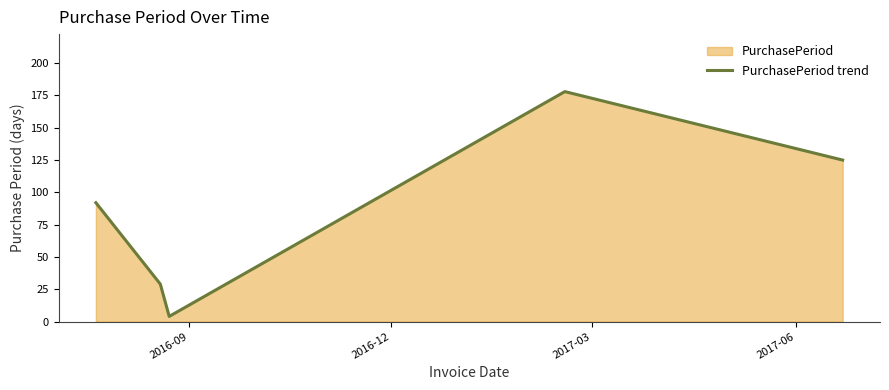

How many values are between 29 and 125?

3